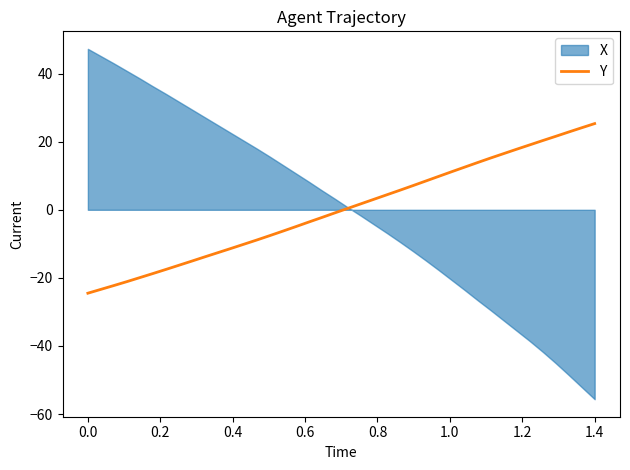

What value does the data have at 0.0?

-24.5